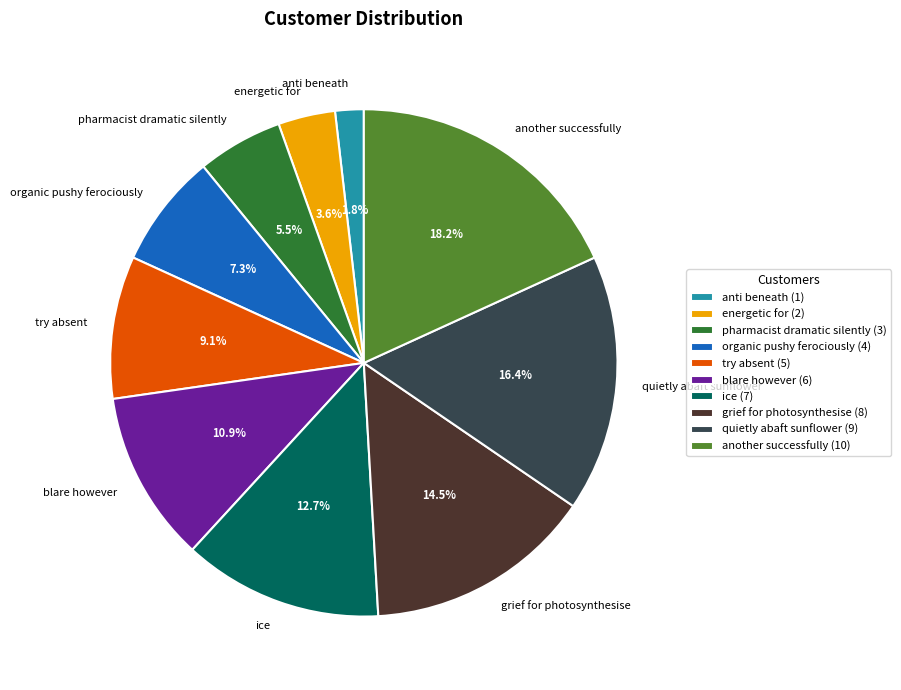

Does blare however represent more than half of the total?

No